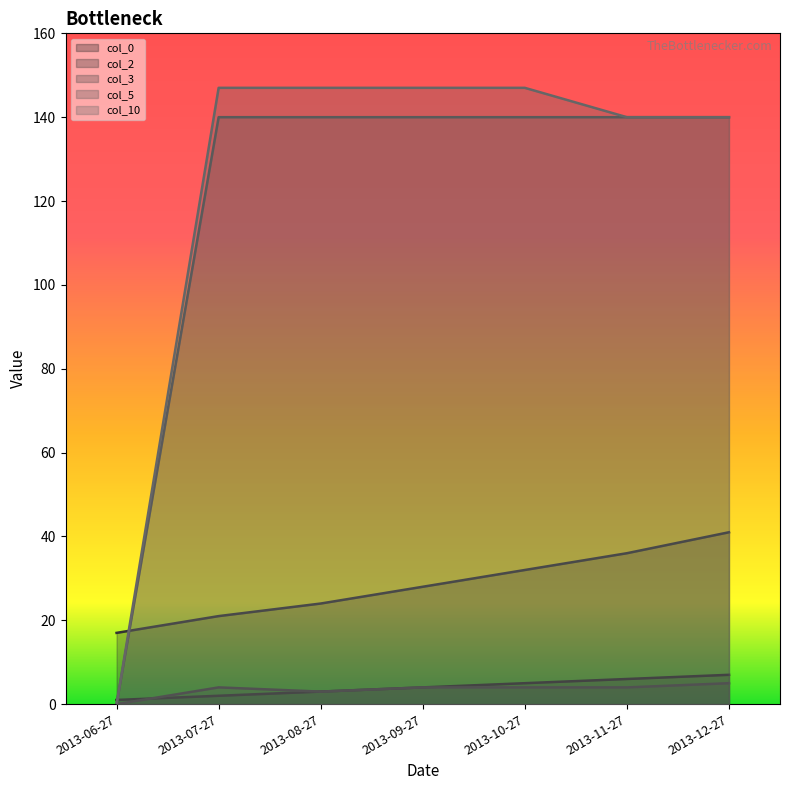

True or false: col_0 has a value of 1 at 2013-06-27.

True